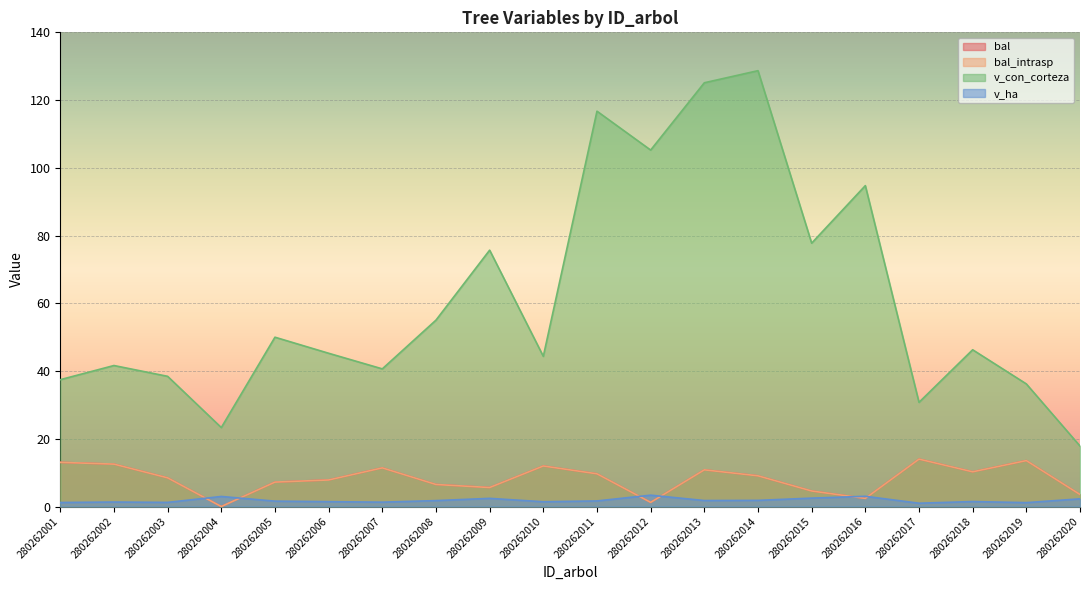

At 280262009, list the series in order from largest to smallest.

v_con_corteza, bal, bal_intrasp, v_ha